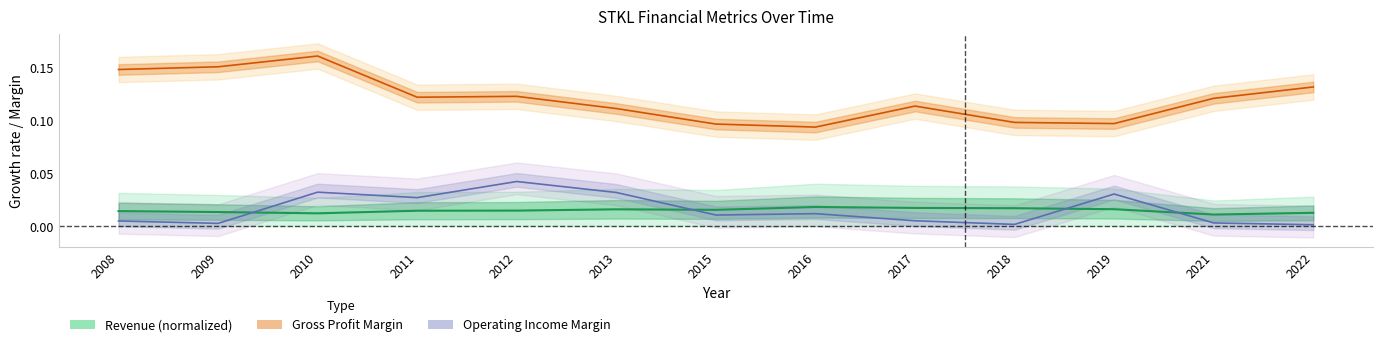

Where is the first local minimum for Revenue?

2010